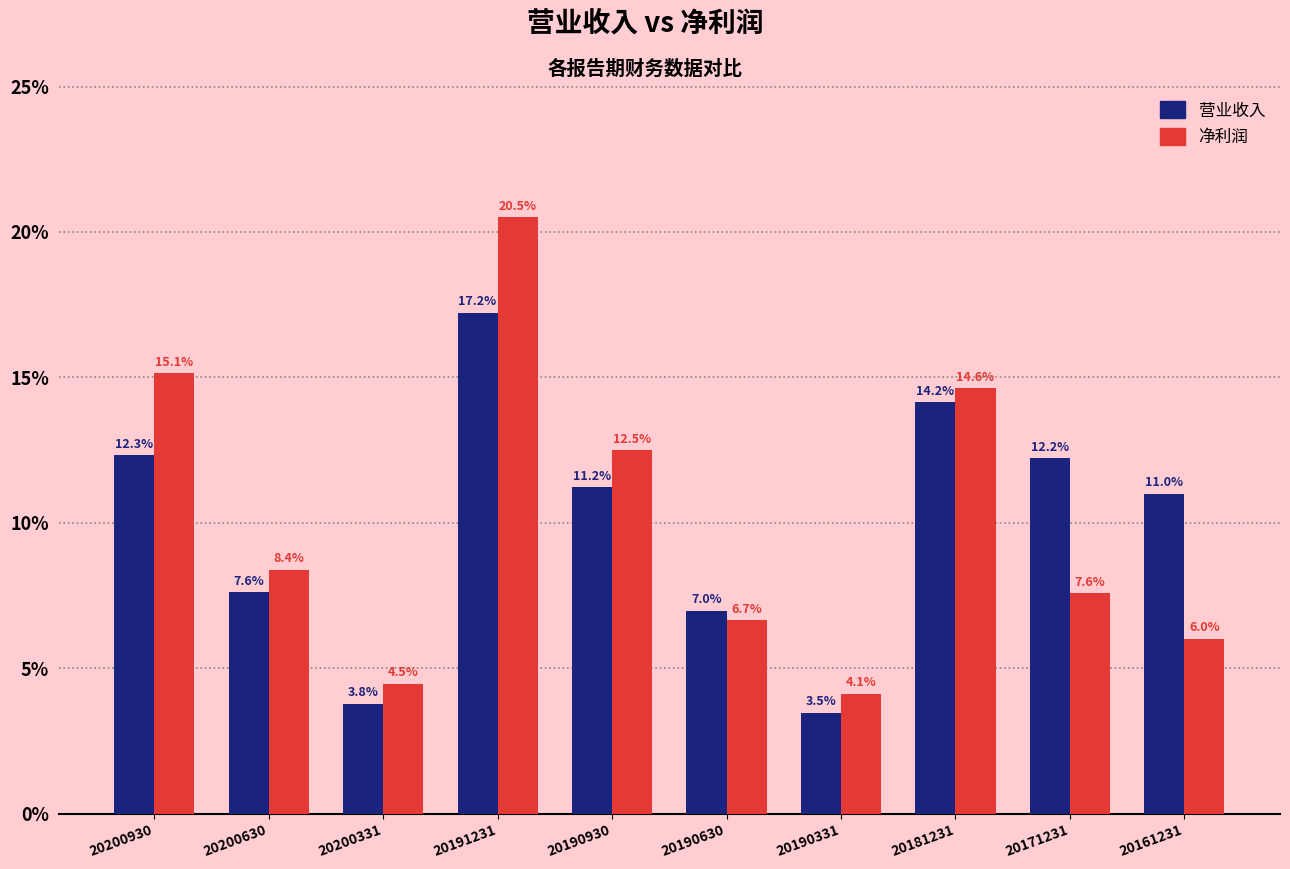

Reading left to right, extract all data points from this chart.

营业收入: 12.3	7.6	3.8	17.2	11.2	7.0	3.5	14.2	12.2	11.0
净利润: 15.1	8.4	4.5	20.5	12.5	6.7	4.1	14.6	7.6	6.0